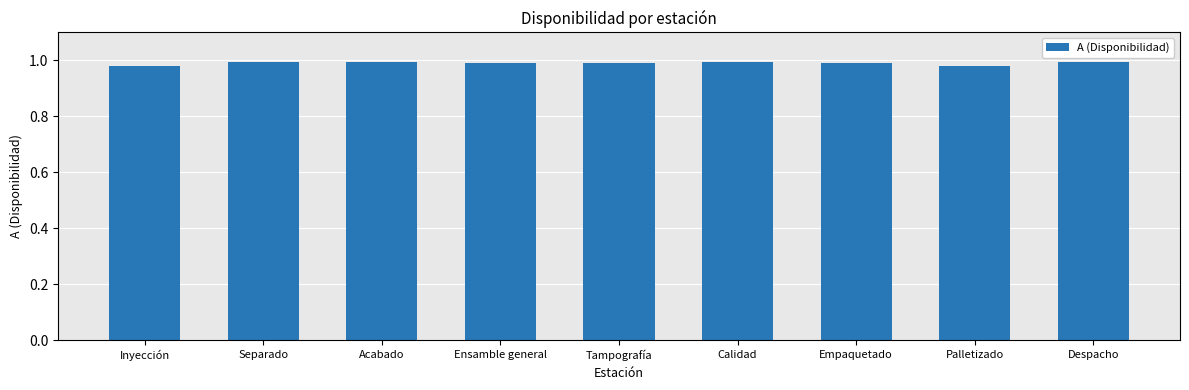

How many series are shown in this chart?

1